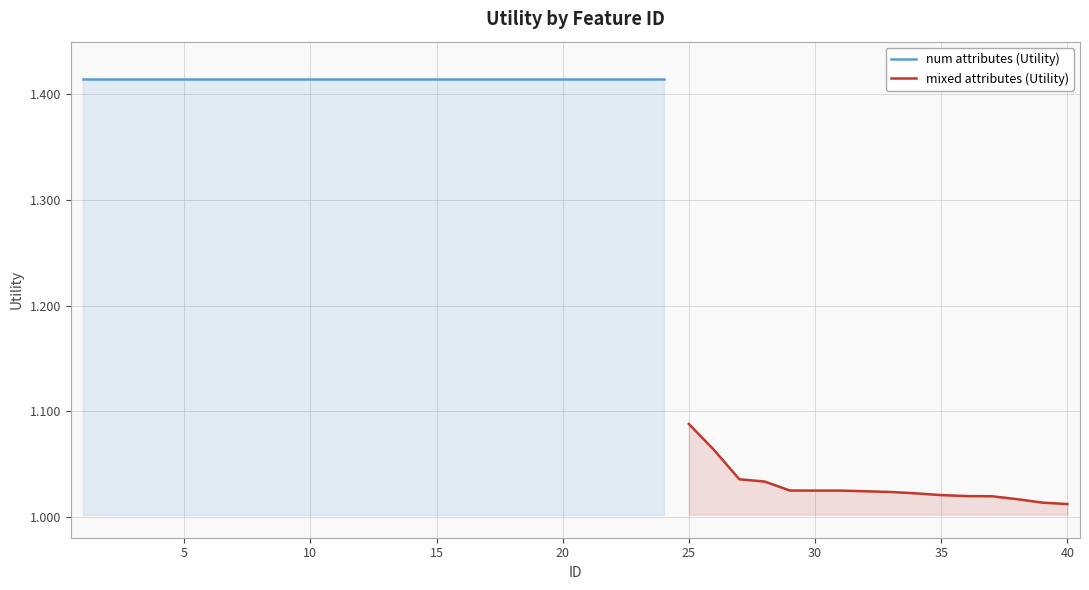

Reading left to right, list all the values displayed in this chart.

1=1.4	2=1.4	3=1.4	4=1.4	5=1.4	6=1.4	7=1.4	8=1.4	9=1.4	10=1.4	11=1.4	12=1.4	13=1.4	14=1.4	15=1.4	16=1.4	17=1.4	18=1.4	19=1.4	20=1.4	21=1.4	22=1.4	23=1.4	24=1.4	25=1.1	26=1.1	27=1.0	28=1.0	29=1.0	30=1.0	31=1.0	32=1.0	33=1.0	34=1.0	35=1.0	36=1.0	37=1.0	38=1.0	39=1.0	40=1.0